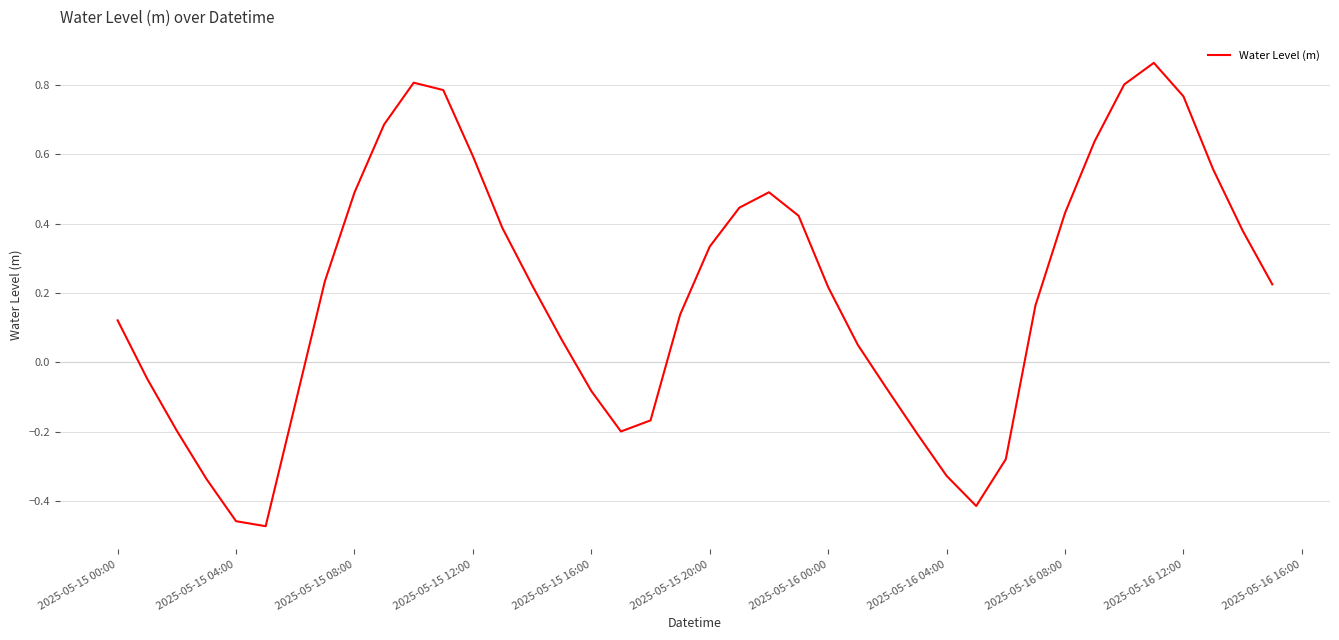

Is this an area chart (filled region under the line)?

No